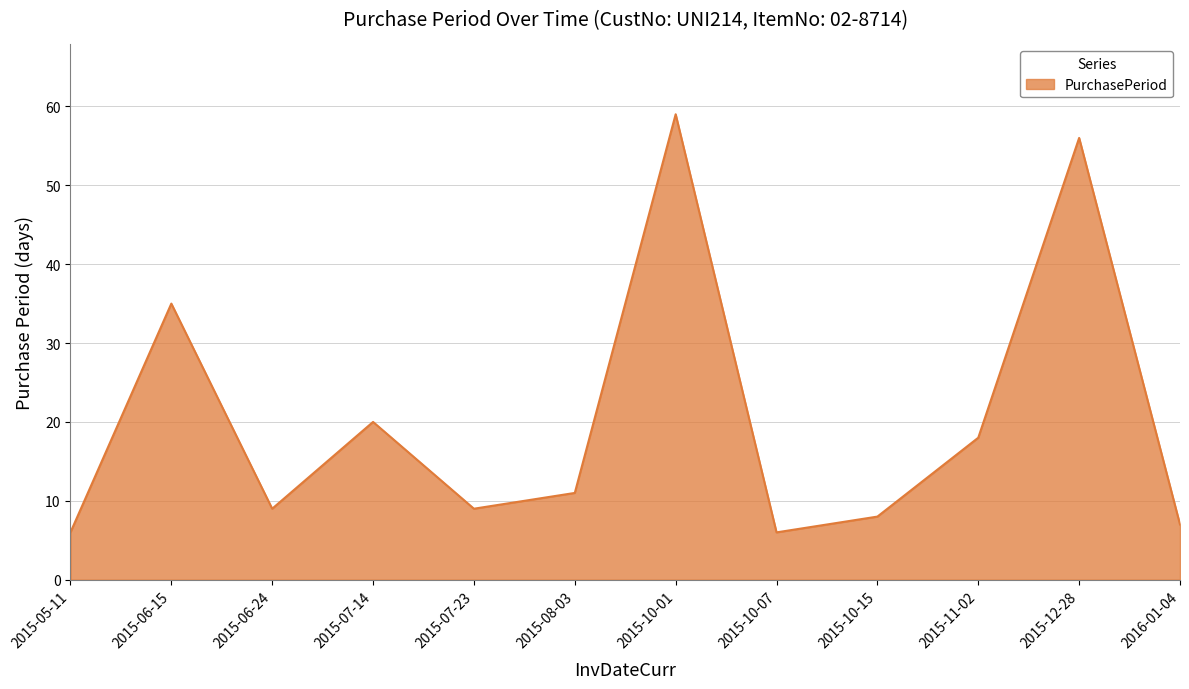

Reading right to left, list all the values displayed in this chart.

7	56	18	8	6	59	11	9	20	9	35	6